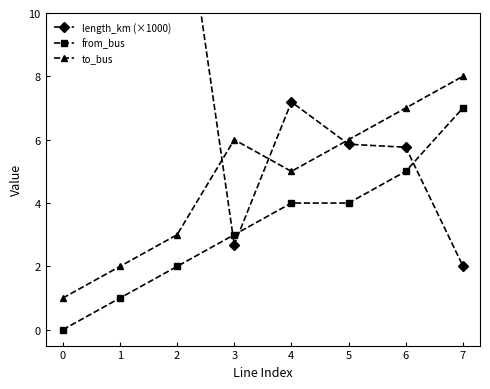

List the series in order of their overall mean, highest first.

length_km (×1000), to_bus, from_bus